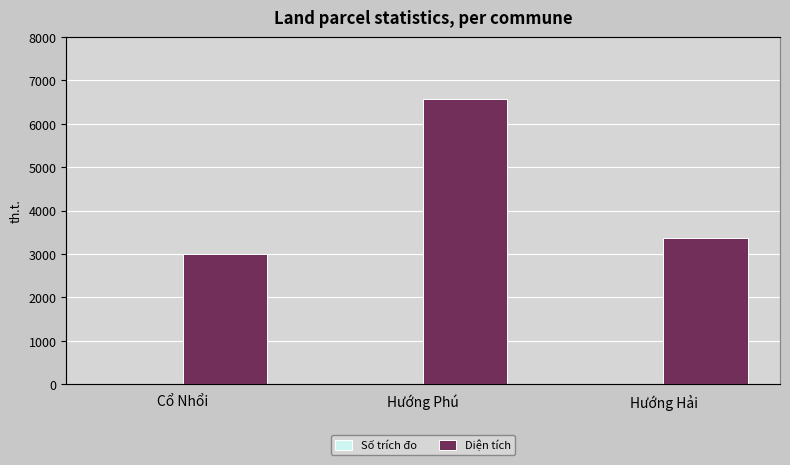

What is the difference between the Diện tích values at Cổ Nhổi and Hướng Phú?

3567.0